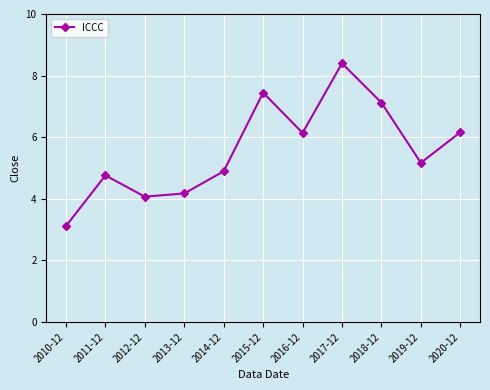

What is the greatest value displayed?

8.4